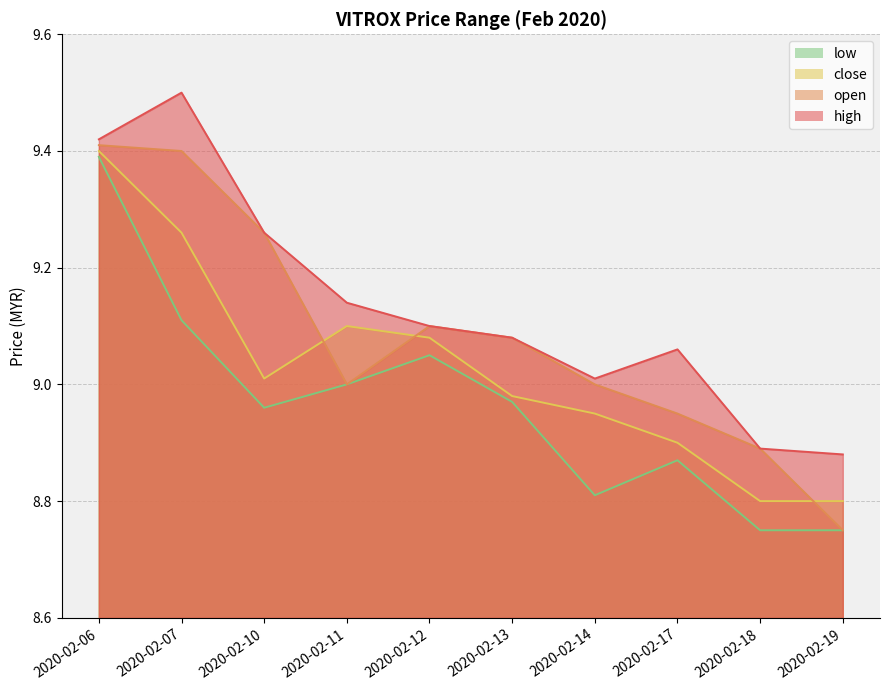

True or false: close has more than 2 points higher than both neighbors.

False